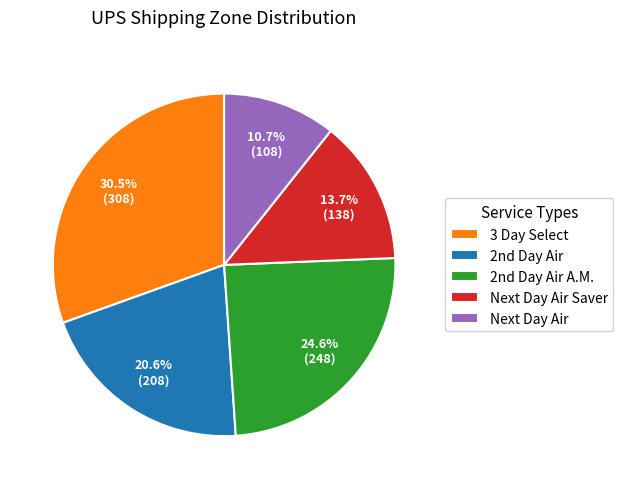

How many slices are in this pie chart?

5